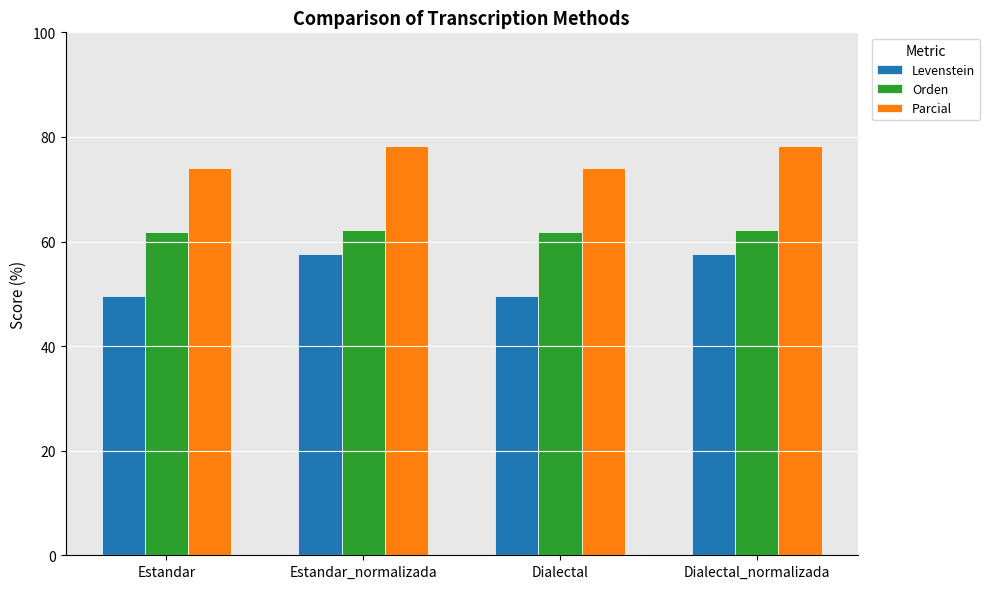

Reading right to left, what are all the values shown in this chart?

Levenstein: Dialectal_normalizada=57.6	Dialectal=49.5	Estandar_normalizada=57.6	Estandar=49.5
Orden: Dialectal_normalizada=62.3	Dialectal=61.8	Estandar_normalizada=62.3	Estandar=61.8
Parcial: Dialectal_normalizada=78.2	Dialectal=74.1	Estandar_normalizada=78.2	Estandar=74.1